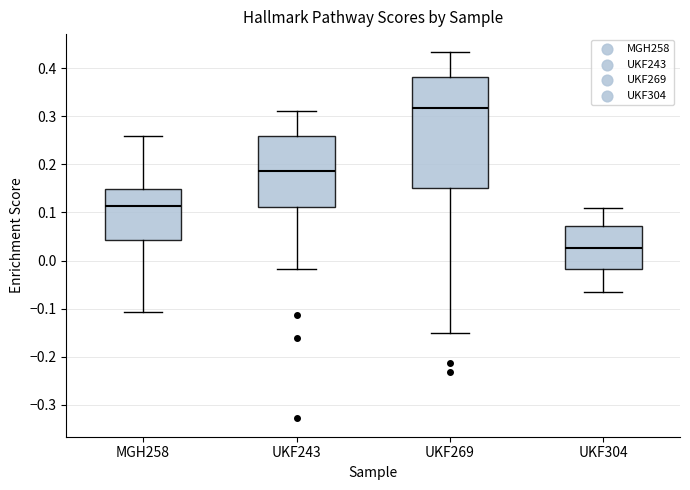

Where does the lower whisker of the box for UKF269 end on the y-axis? The values are not printed on the chart, so give them approximately, as read against the axis.

-0.15